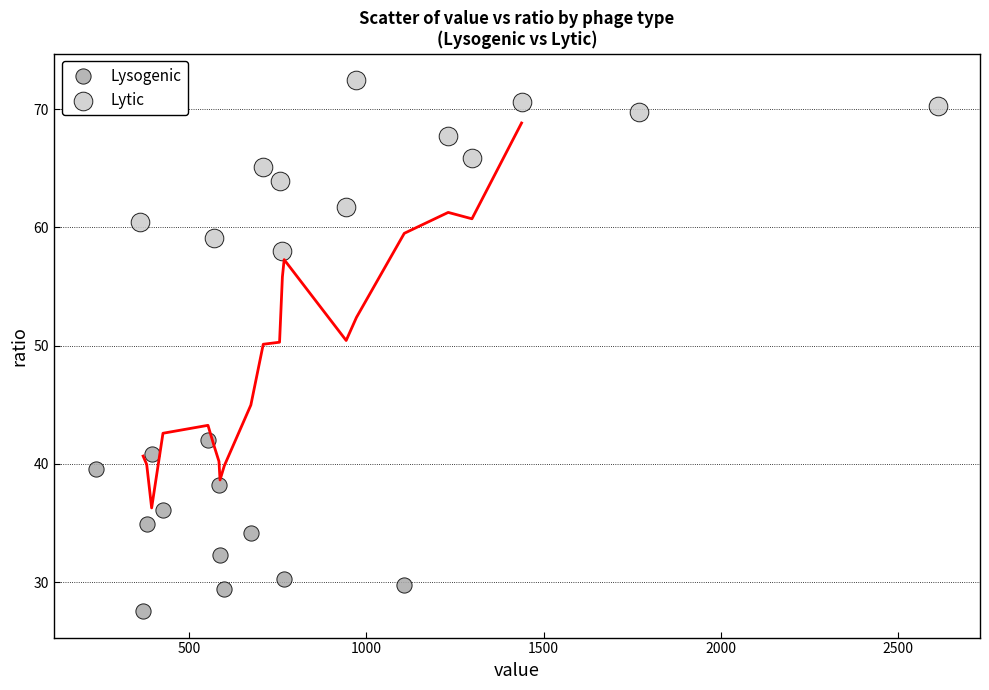

Which series reaches the maximum Y coordinate?

Lytic